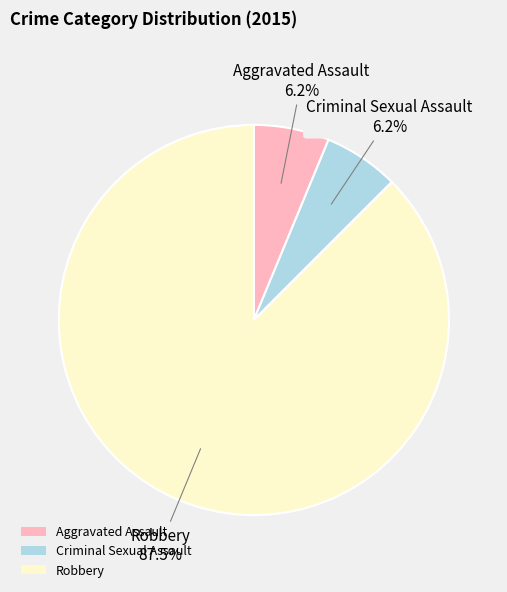

Combined, do Criminal Sexual Assault and Aggravated Assault account for over 50%?

No